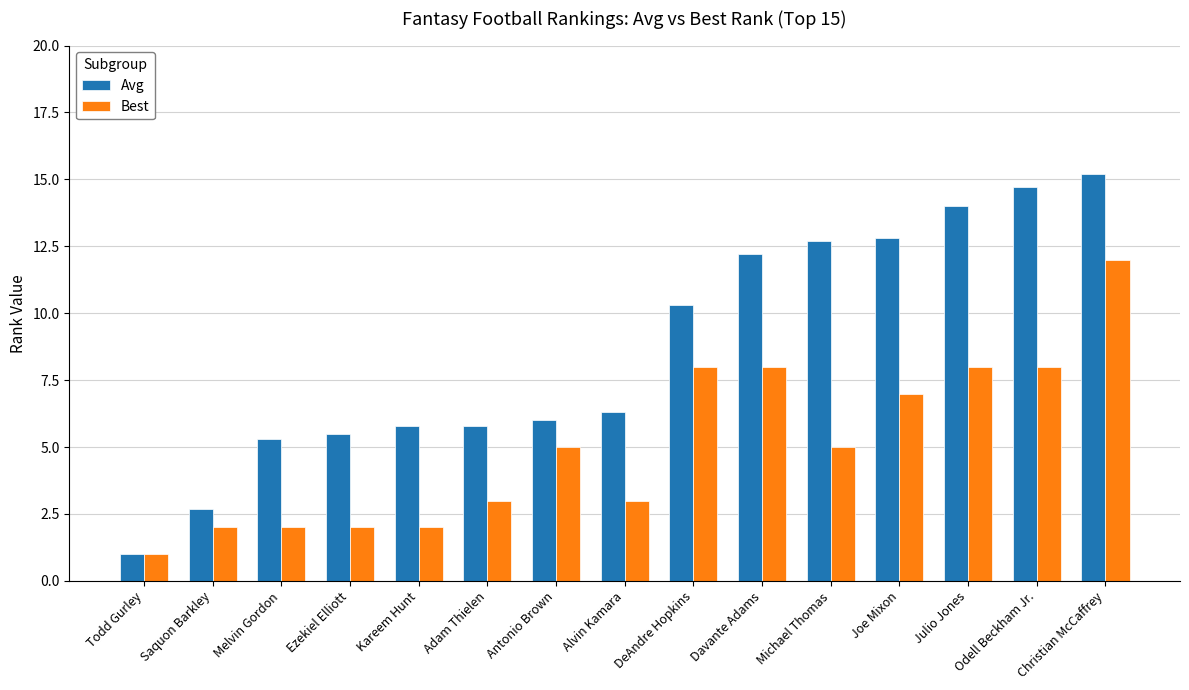

The value of Best at Ezekiel Elliott is 2.0. True or false?

True